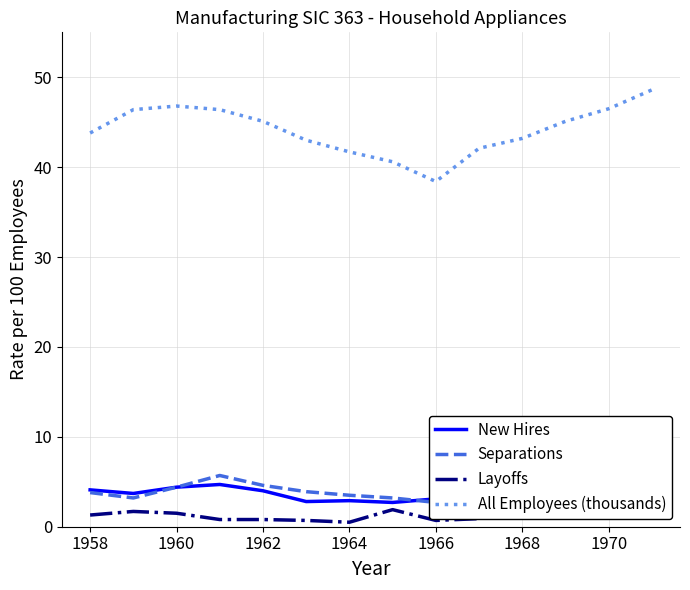

The value of All Employees (thousands) at 1966 is 17.0. True or false?

False